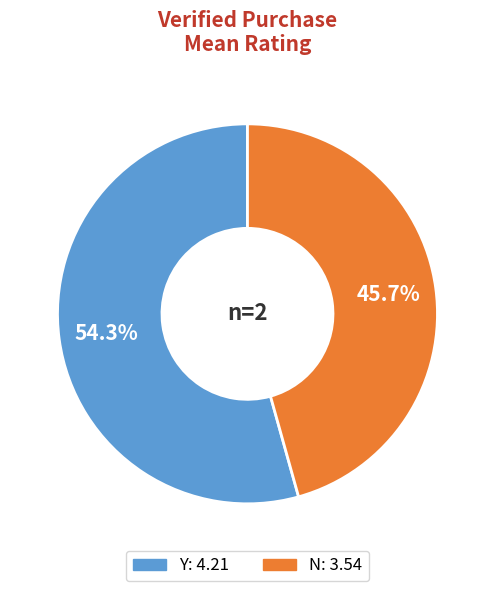

Is the sum of Y and N greater than half?

Yes